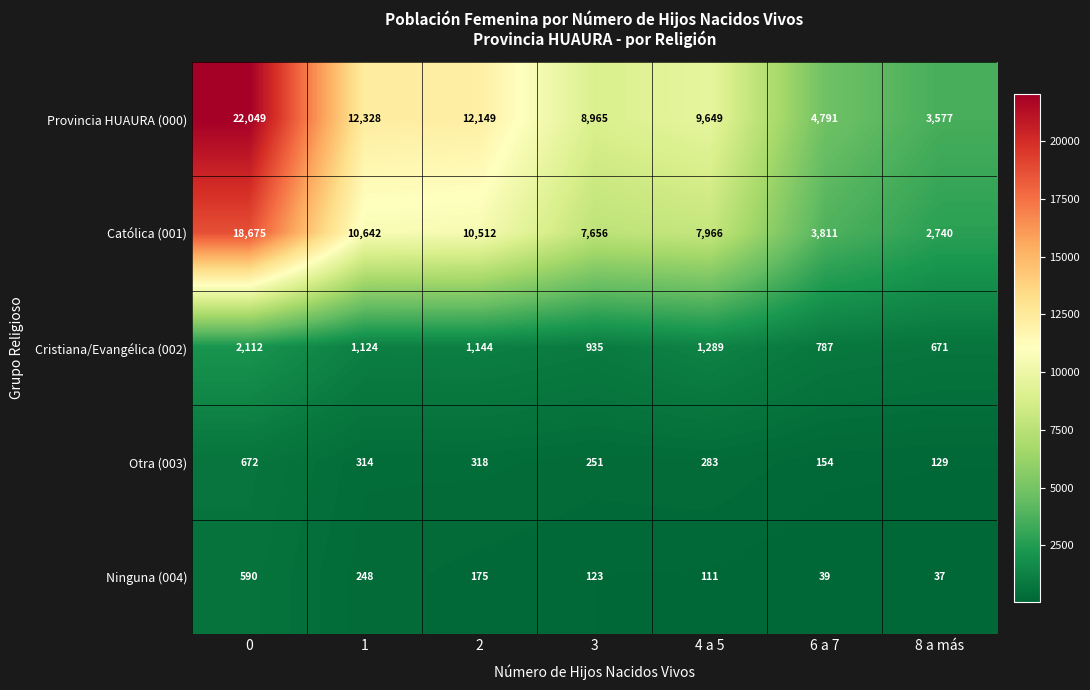

The value of Católica (001) at 6 a 7 is 6408. True or false?

False